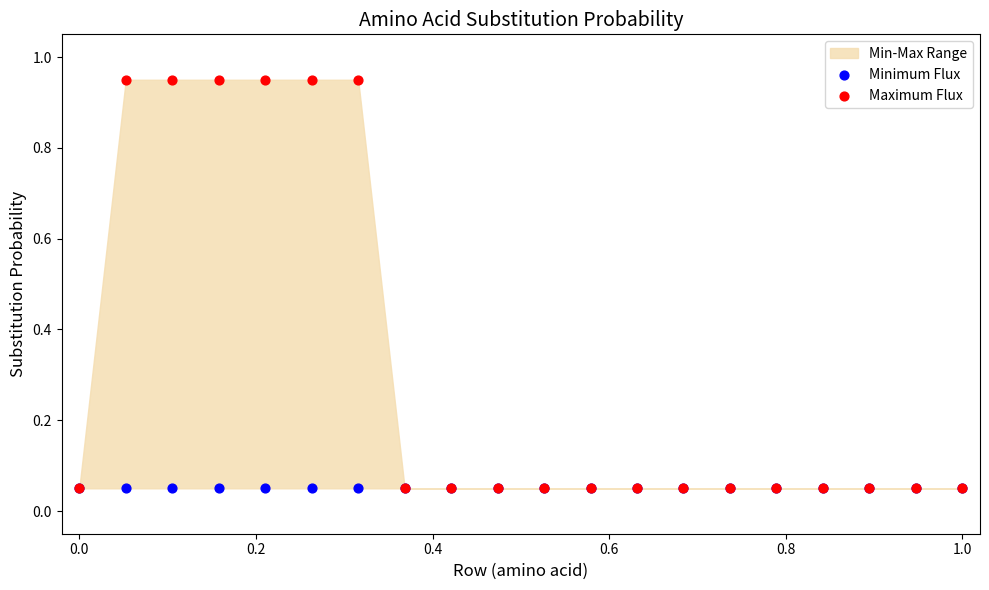

Which series reaches the maximum Y coordinate?

Maximum Flux